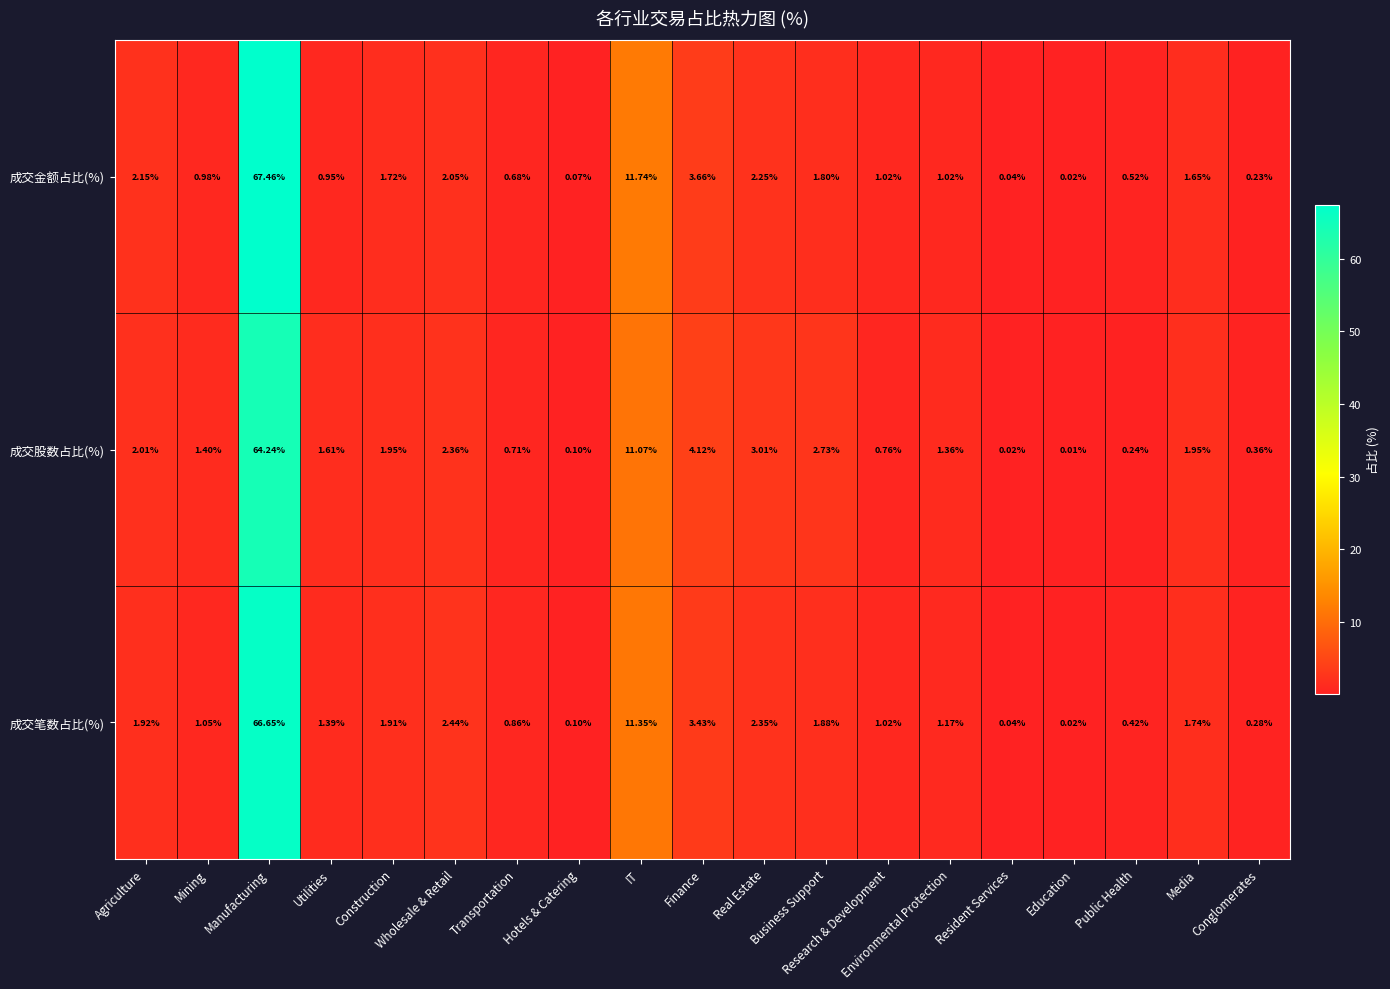

At how many categories does at least one series exceed 13?

1